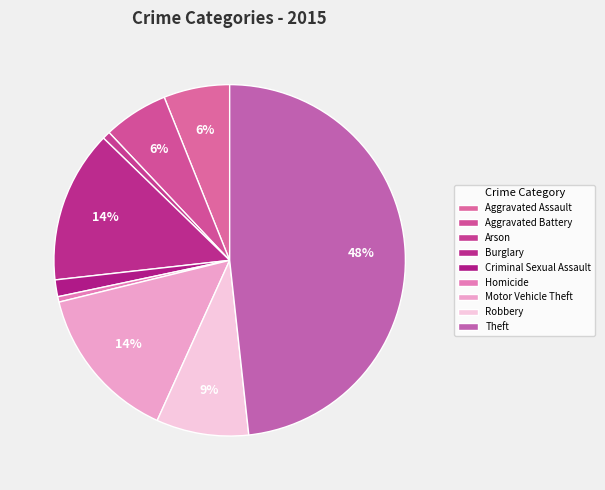

Rank the categories by value from lowest to highest.

Homicide, Arson, Criminal Sexual Assault, Aggravated Battery, Aggravated Assault, Robbery, Burglary, Motor Vehicle Theft, Theft